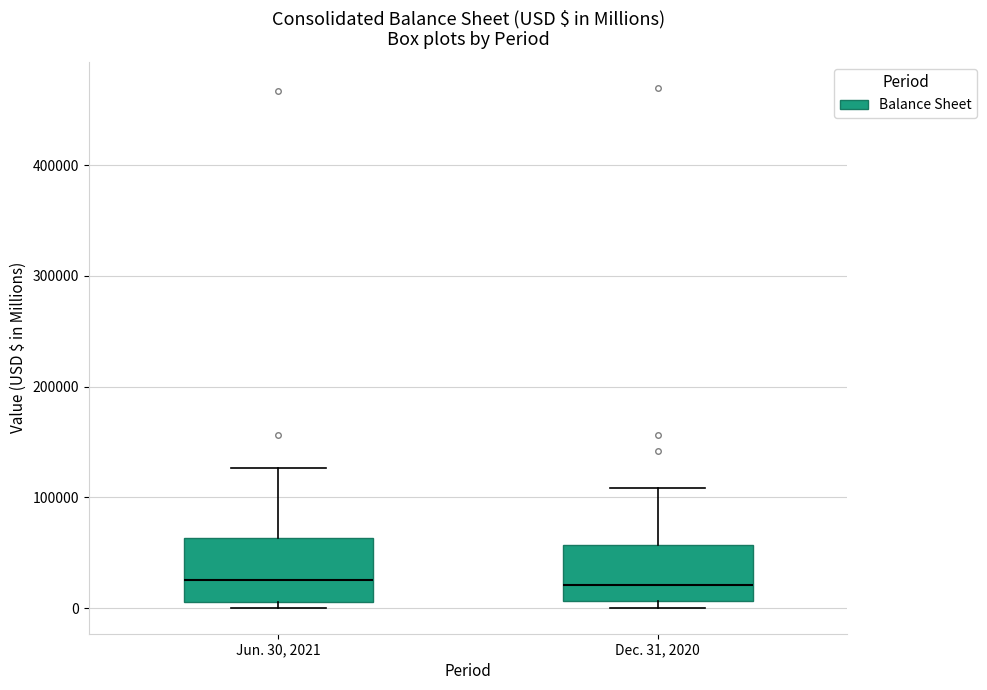

Reading left to right, transcribe this box plot: for each box, give where its median line is, the range the box spans, and where its two whiskers end, as read against the y-axis. The values are not printed on the chart, so give them approximately, as read against the axis.

Jun. 30, 2021: median 30000, box 10000 to 60000, whiskers 0 to 130000
Dec. 31, 2020: median 20000, box 10000 to 60000, whiskers 0 to 110000